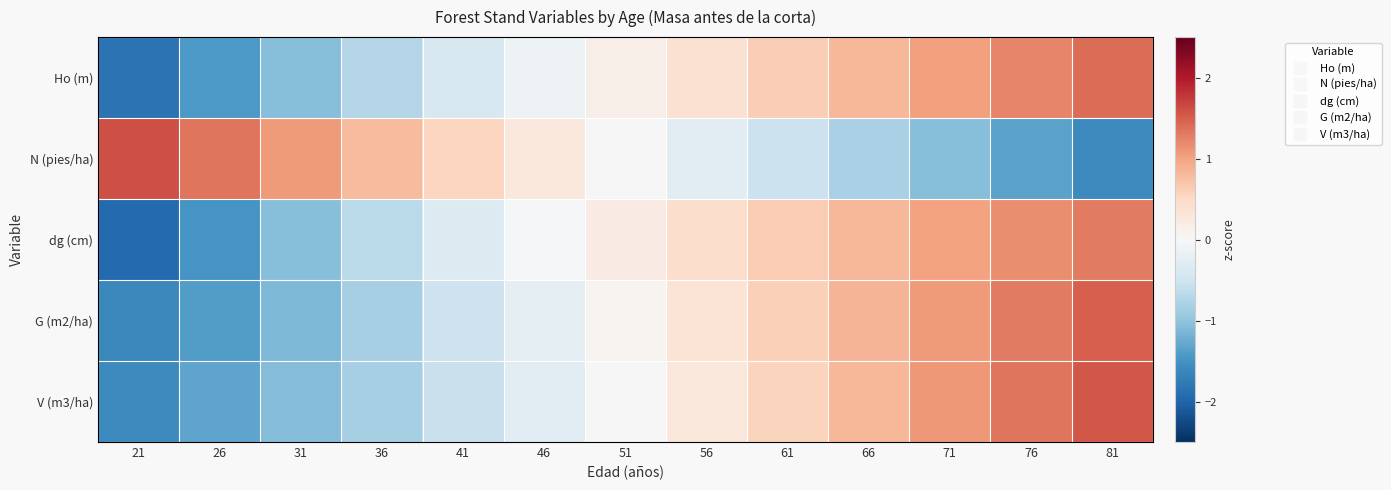

What is the spread (max minus min) of values at 81?

3.2